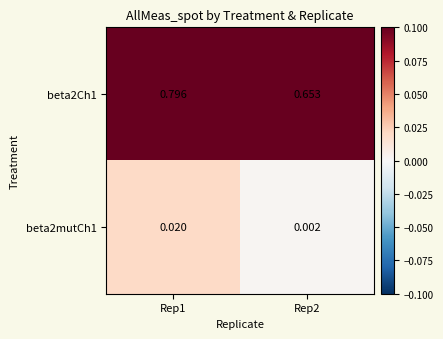

Is the value of beta2Ch1 at Rep1 greater than the value of beta2mutCh1 at Rep1?

Yes